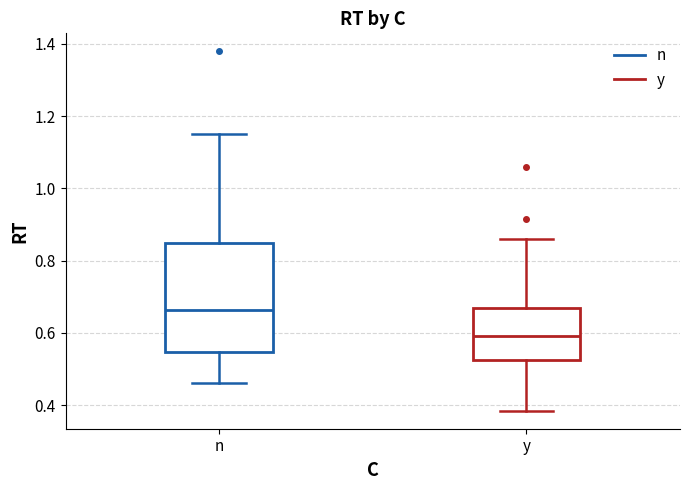

Comparing the boxes themselves (not the whiskers), which one is the tallest?

n